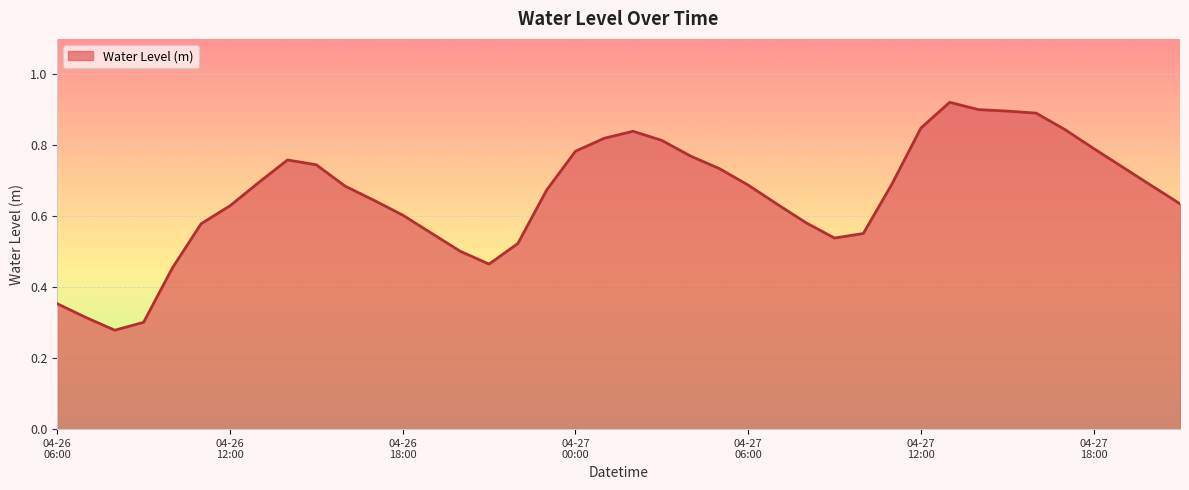

How many series are shown in this chart?

1